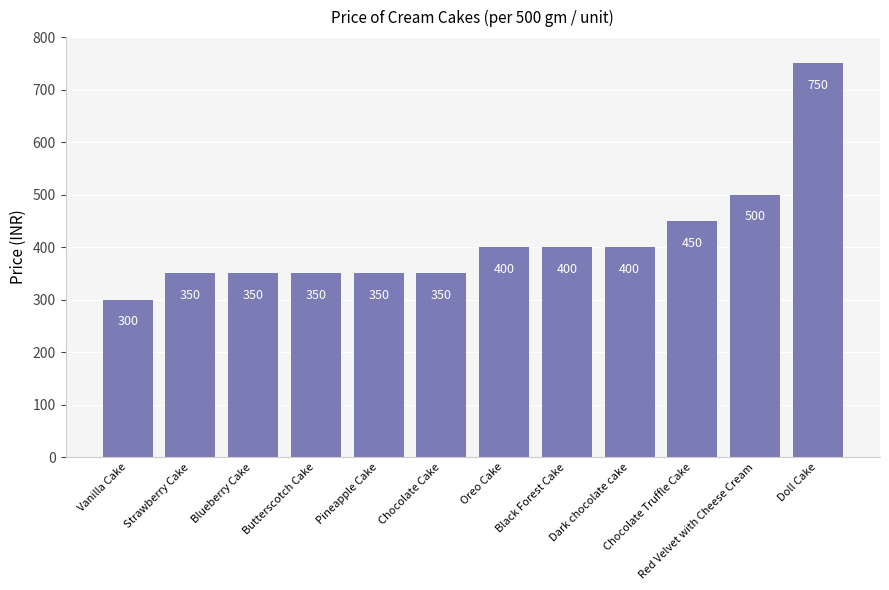

Is it true that the value at Oreo Cake is 400?

True